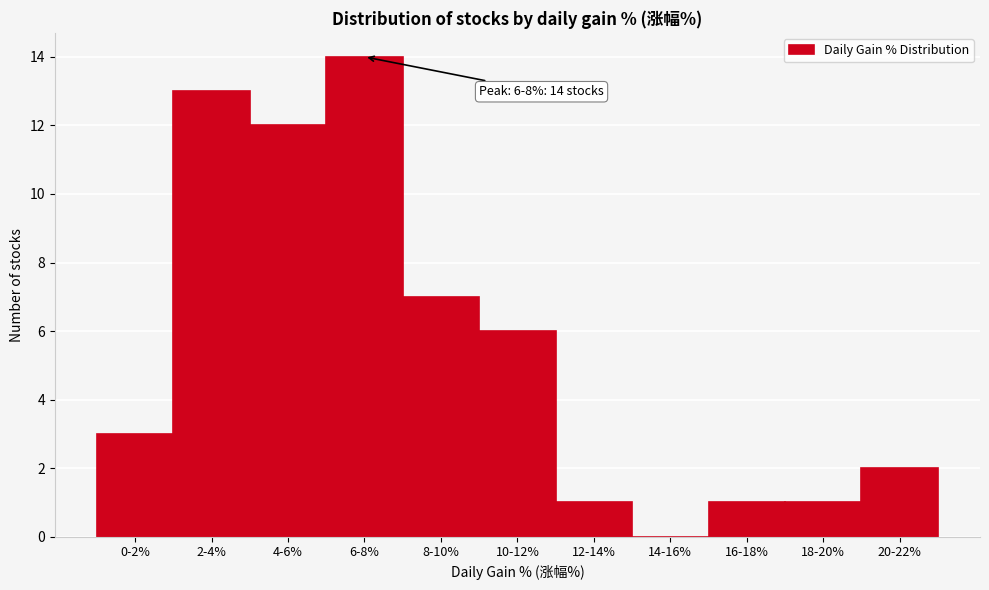

Reading right to left, list all the values displayed in this chart.

20-22%=2	18-20%=1	16-18%=1	14-16%=0	12-14%=1	10-12%=6	8-10%=7	6-8%=14	4-6%=12	2-4%=13	0-2%=3